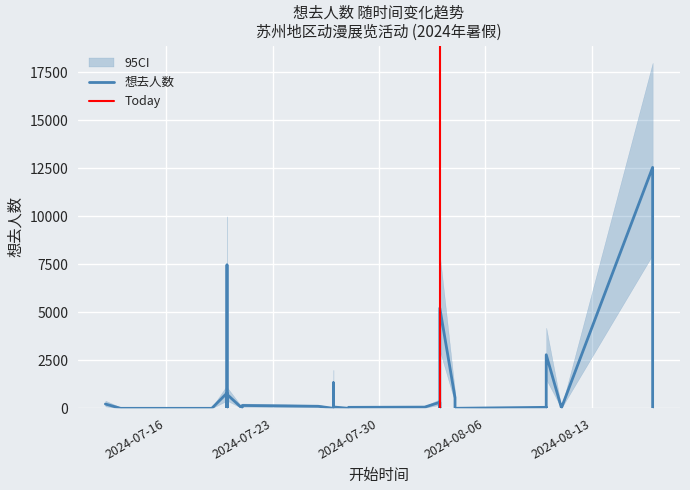

List the labels in order of CI_lower value, largest first.

2024-08-17, 2024-07-20, 2024-08-03, 2024-08-10, 2024-07-27, 2024-07-20, 2024-07-20, 2024-08-04, 2024-08-03, 2024-07-20, 2024-07-12, 2024-07-27, 2024-08-03, 2024-07-21, 2024-07-26, 2024-08-11, 2024-07-27, 2024-08-02, 2024-08-10, 2024-07-28, 2024-08-03, 2024-08-11, 2024-08-11, 2024-08-04, 2024-07-13, 2024-07-19, 2024-07-20, 2024-07-20, 2024-07-20, 2024-07-21, 2024-07-21, 2024-07-27, 2024-07-27, 2024-07-27, 2024-07-28, 2024-07-28, 2024-08-03, 2024-08-03, 2024-08-10, 2024-08-17